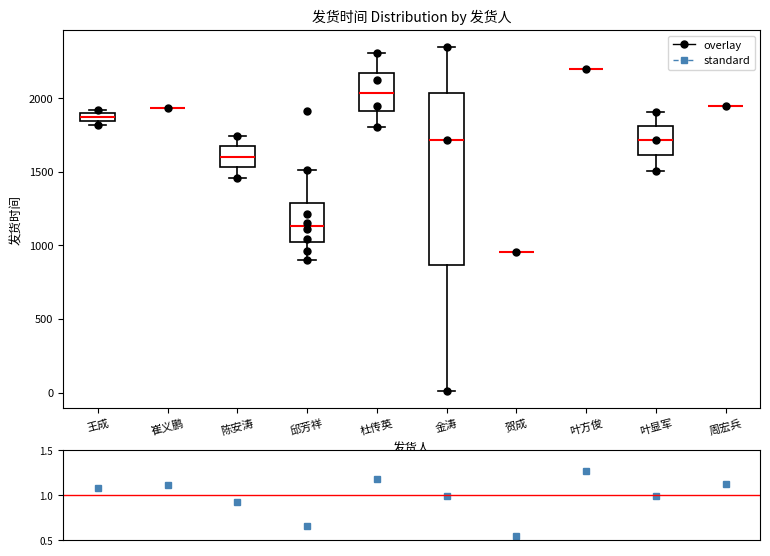

Comparing the boxes themselves (not the whiskers), which one is the tallest?

金涛